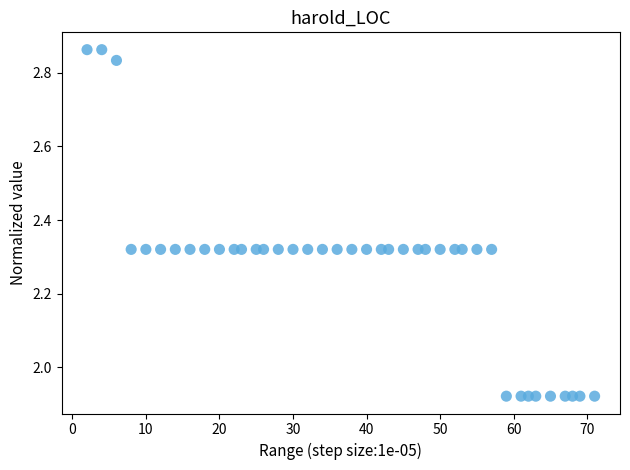

What is the range of Y values (max minus min)?

0.9